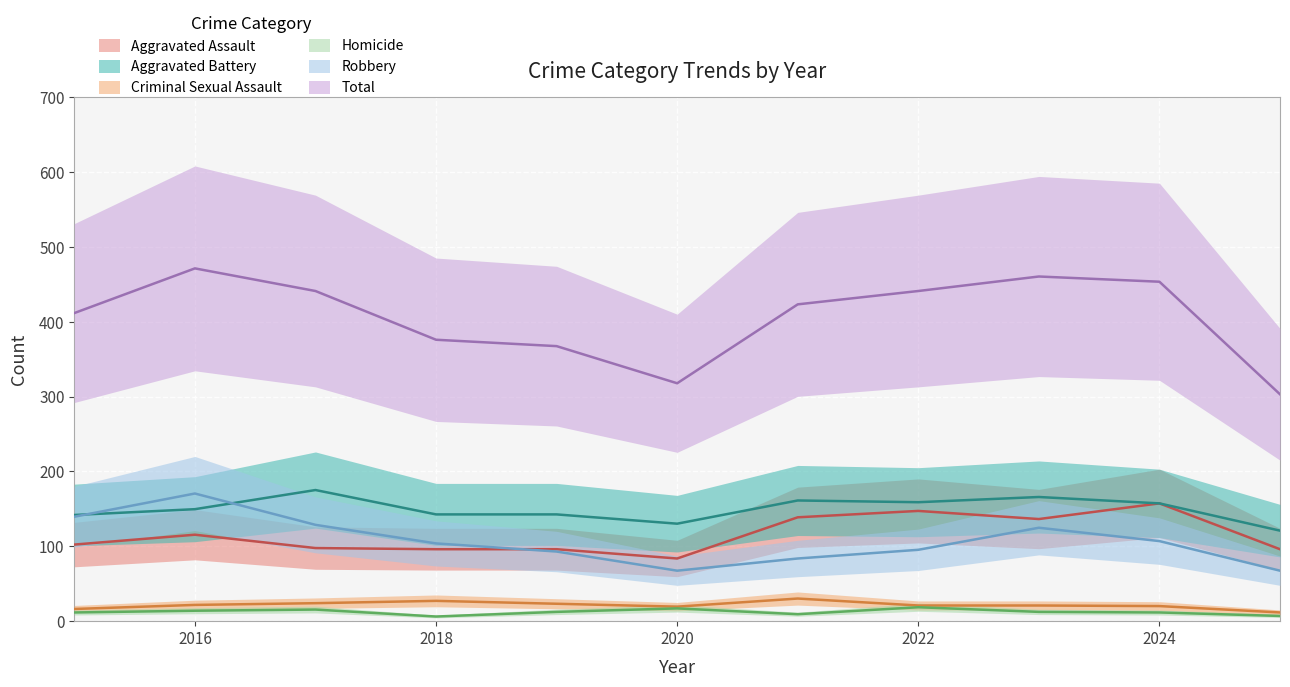

What is the difference between the Homicide values at 2015 and 2016?

2.3